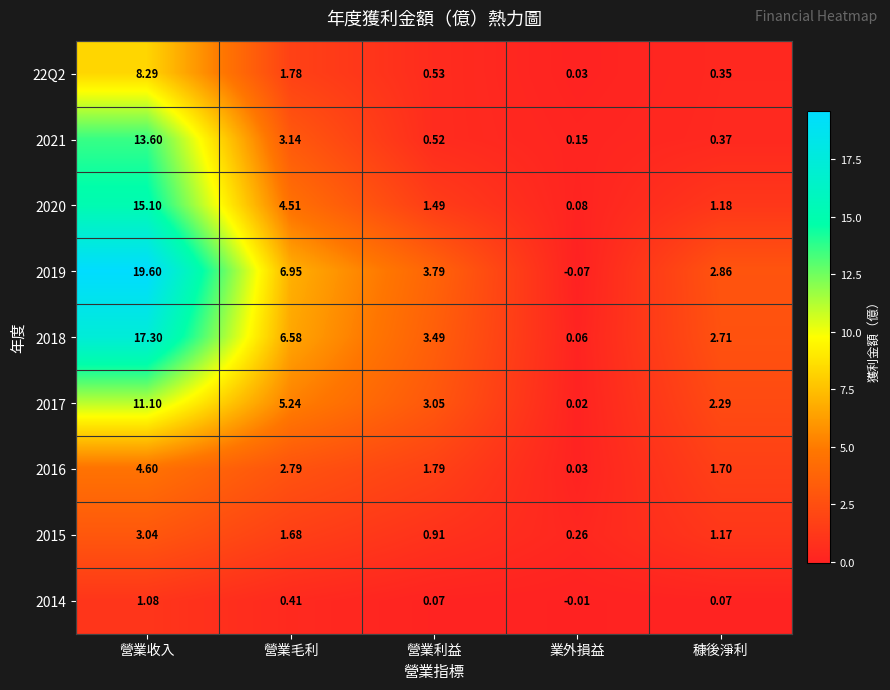

Which label corresponds to the largest value in the chart?

營業收入